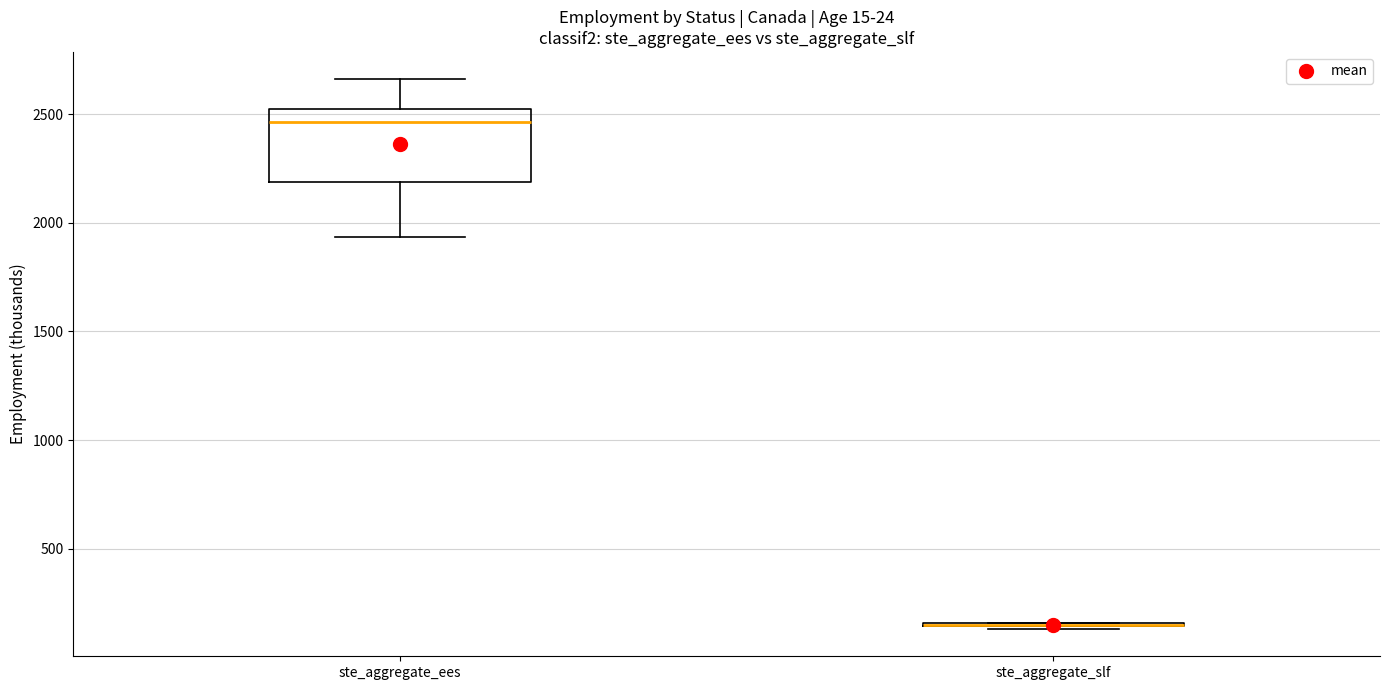

Reading left to right, transcribe this box plot: for each box, give where its median line is, the range the box spans, and where its two whiskers end, as read against the y-axis. The values are not printed on the chart, so give them approximately, as read against the axis.

ste_aggregate_ees: median 2450, box 2200 to 2500, whiskers 1950 to 2650
ste_aggregate_slf: box collapsed to a line at 150, whiskers 150 to 150